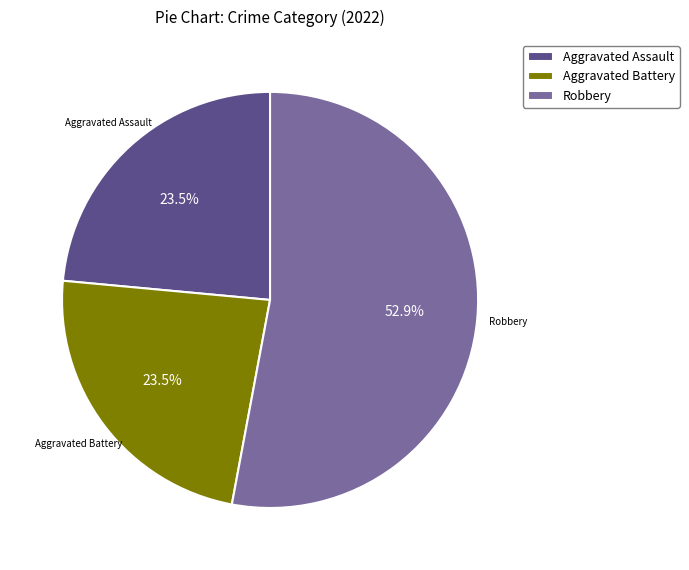

Between Robbery and Aggravated Assault, which is larger?

Robbery